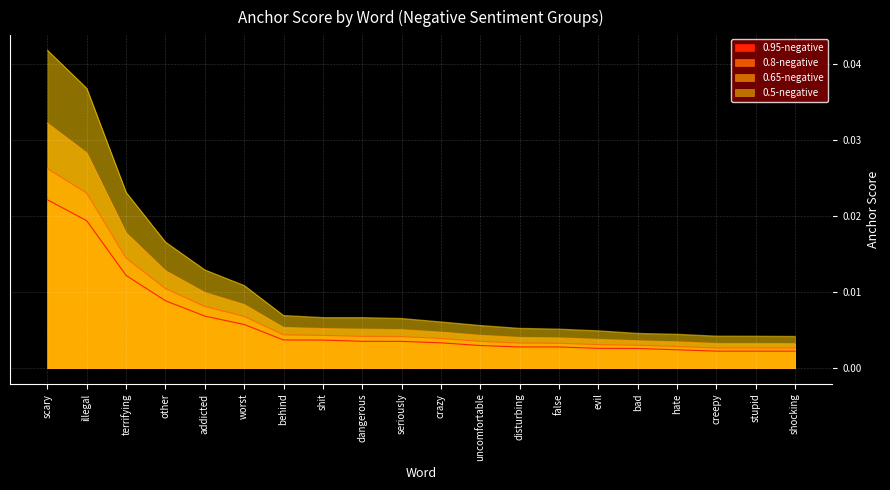

List the series in order of their overall mean, highest first.

0.5-negative, 0.65-negative, 0.8-negative, 0.95-negative